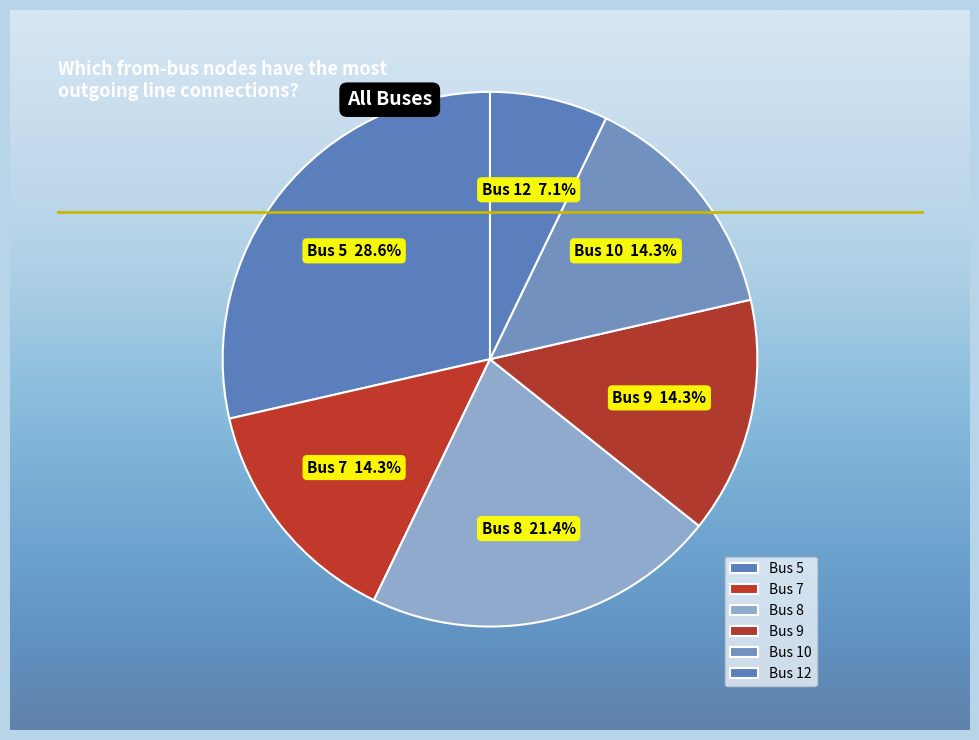

What portion of the pie excludes Bus 8?

78.6%